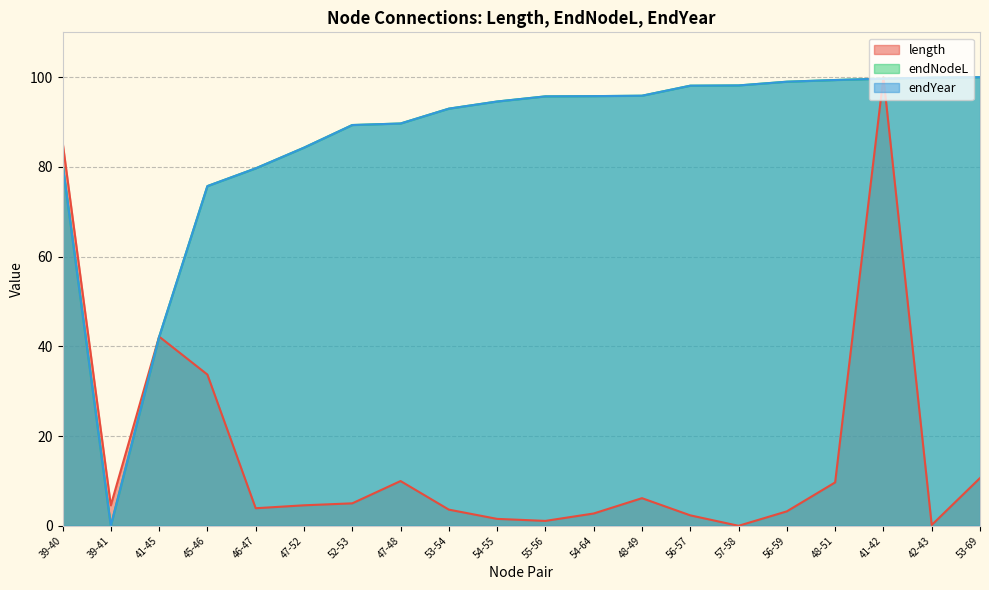

What is the value of the endNodeL point at the 6th from the left?

84.3